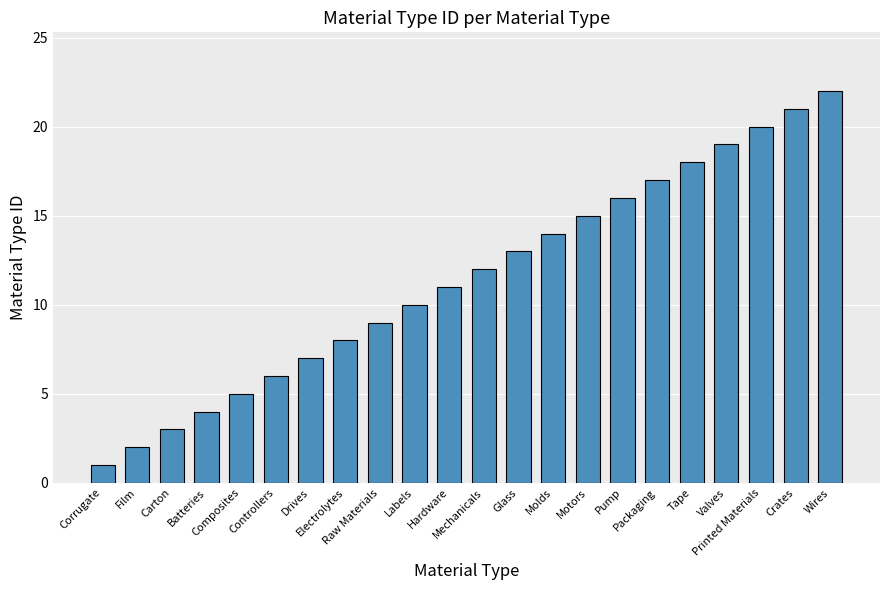

What is the change in value from Mechanicals to Valves?

+7